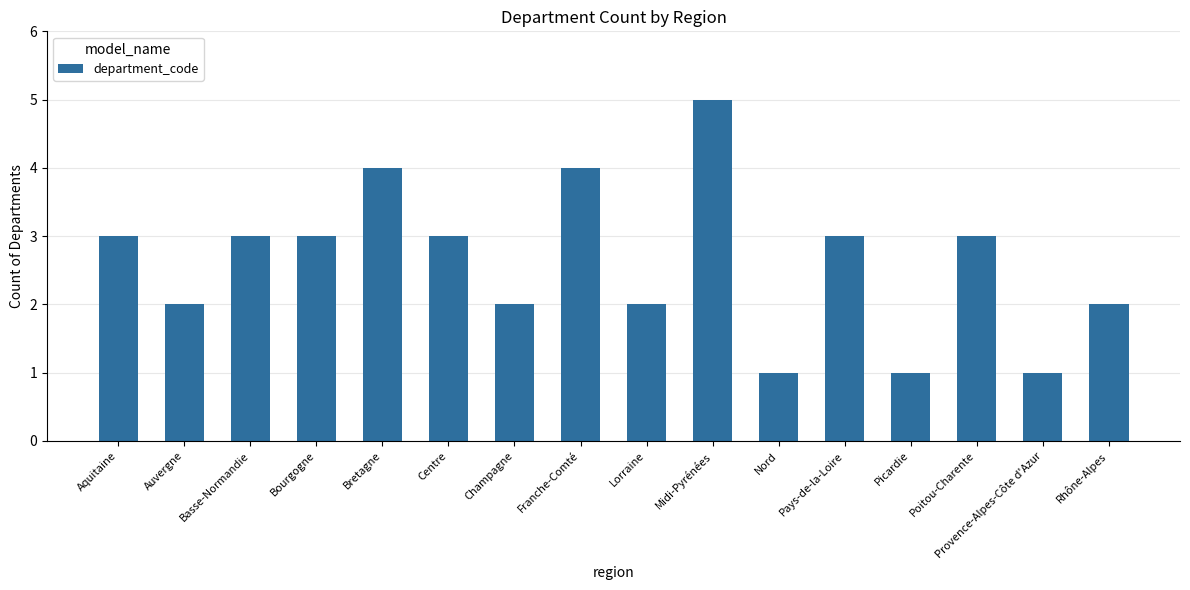

How many distinct data groups are displayed?

1